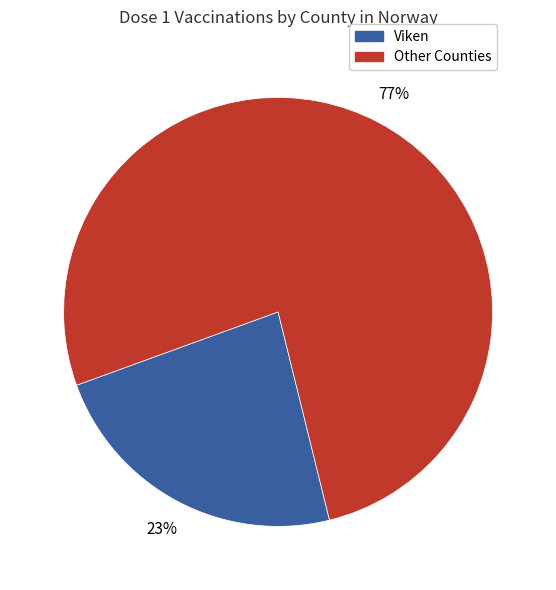

Does any single category account for the majority?

Yes